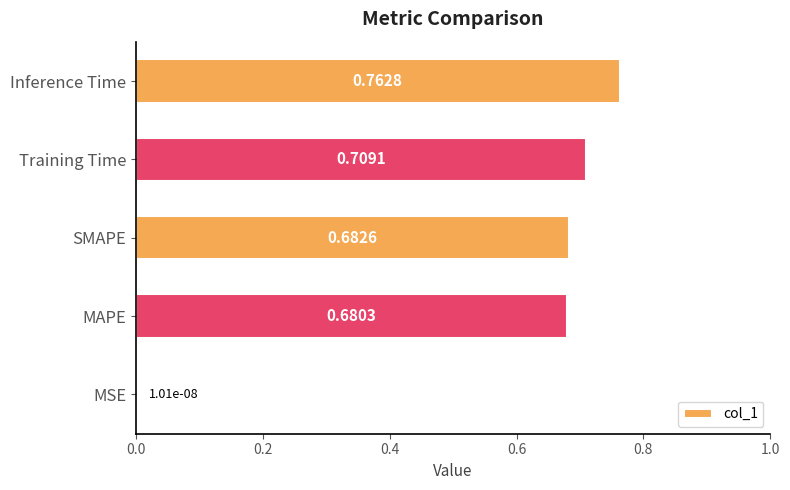

What is the sum of all values?

2.8